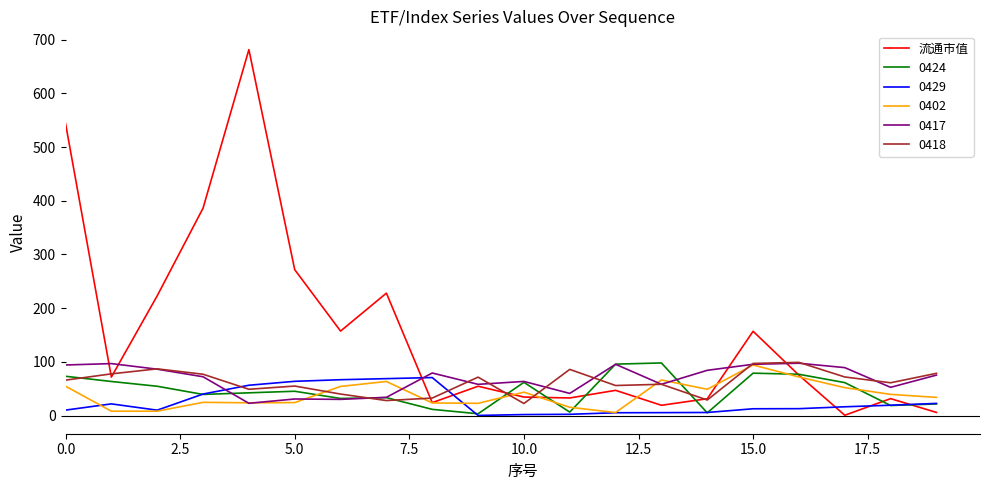

Which series has the widest spread of values?

流通市值